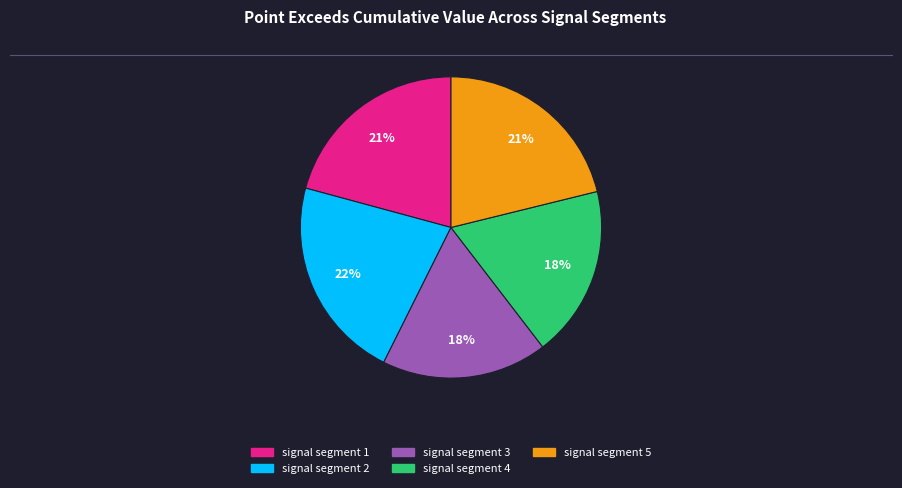

To the nearest percent, what percentage of the pie is signal segment 2?

22%